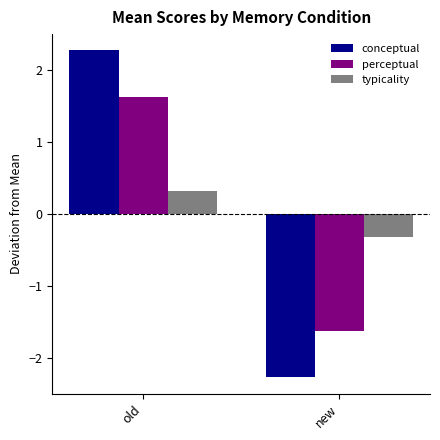

Reading right to left, what are all the values shown in this chart?

conceptual: new=-2.3	old=2.3
perceptual: new=-1.6	old=1.6
typicality: new=-0.3	old=0.3